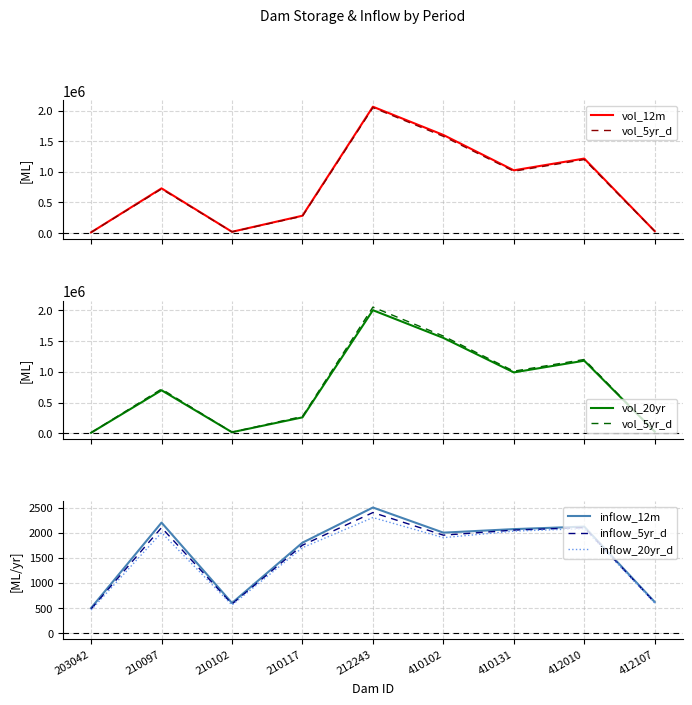

How many values in the vol_20yr series are below 700000?

4